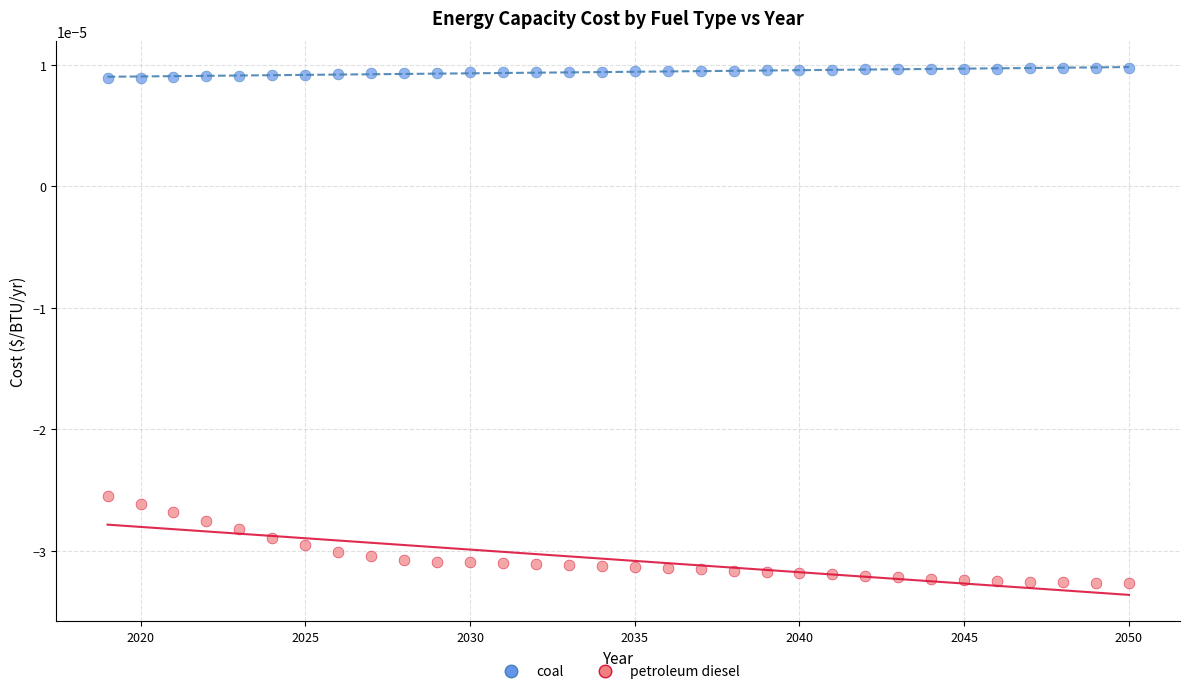

What are all the series names shown in the legend?

coal, petroleum diesel